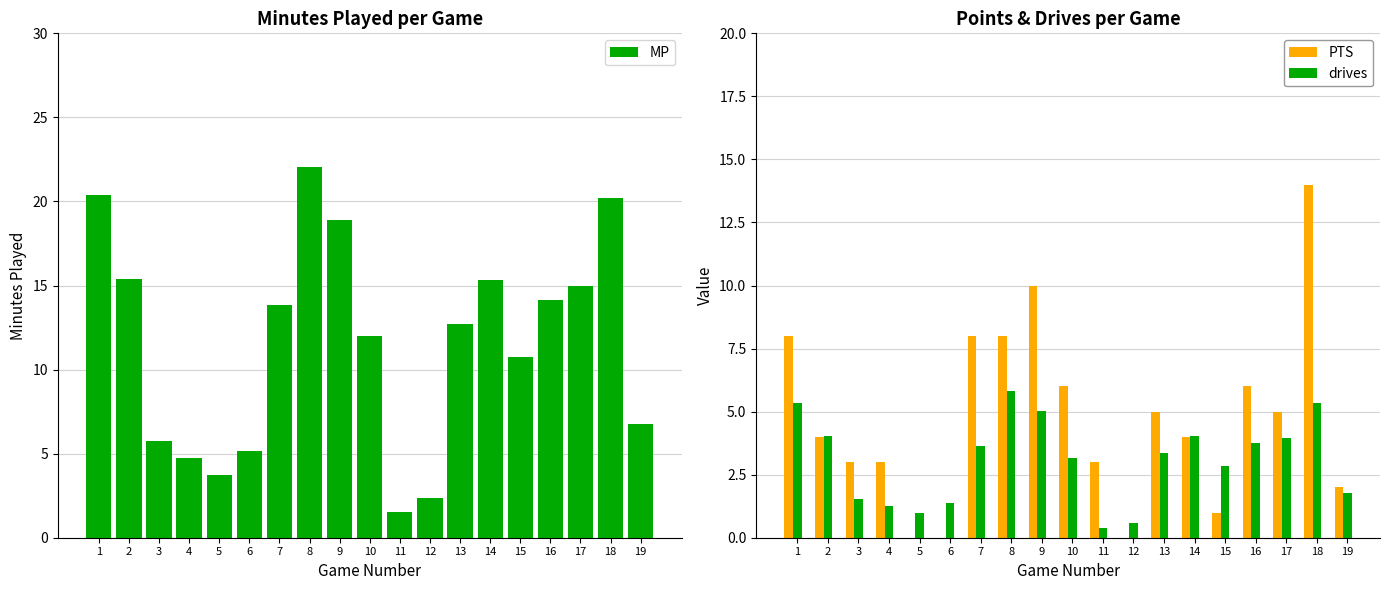

Rank the categories by PTS value from highest to lowest.

18, 9, 1, 7, 8, 10, 16, 13, 17, 2, 14, 3, 4, 11, 19, 15, 5, 6, 12